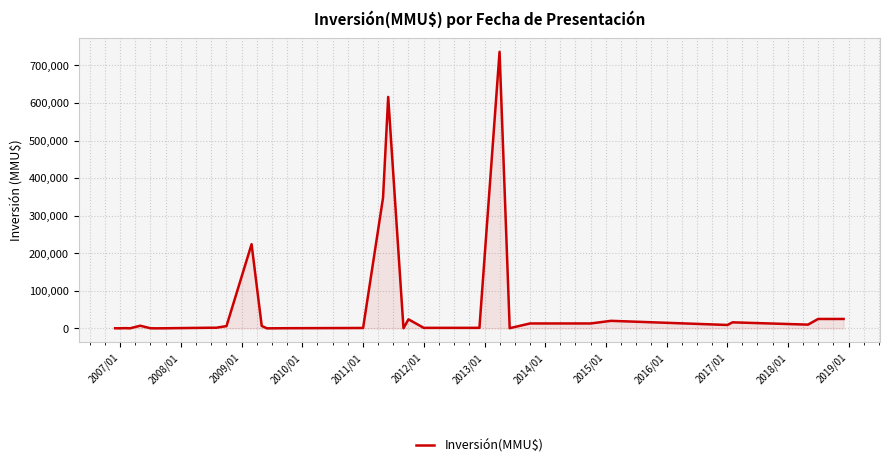

Does the chart display data point markers on the line(s)?

No